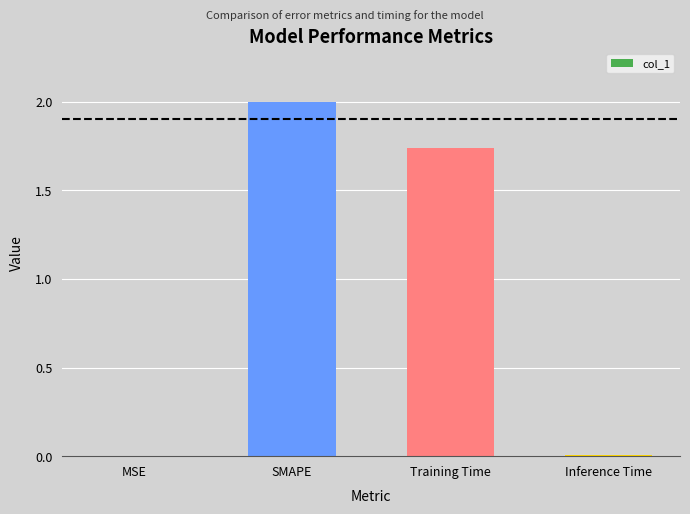

Which has a higher value, MSE or SMAPE?

SMAPE